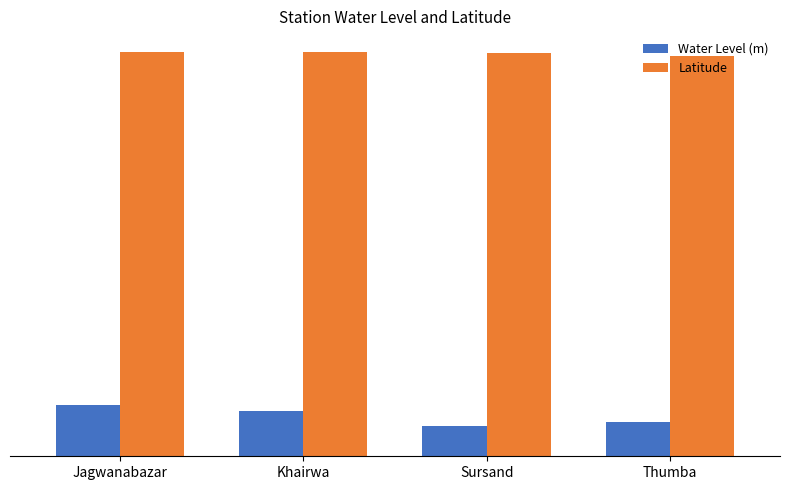

Reading left to right, transcribe all the data shown in this chart.

Water Level (m): Jagwanabazar=3.4	Khairwa=3.0	Sursand=2.0	Thumba=2.3
Latitude: Jagwanabazar=26.7	Khairwa=26.7	Sursand=26.6	Thumba=26.4